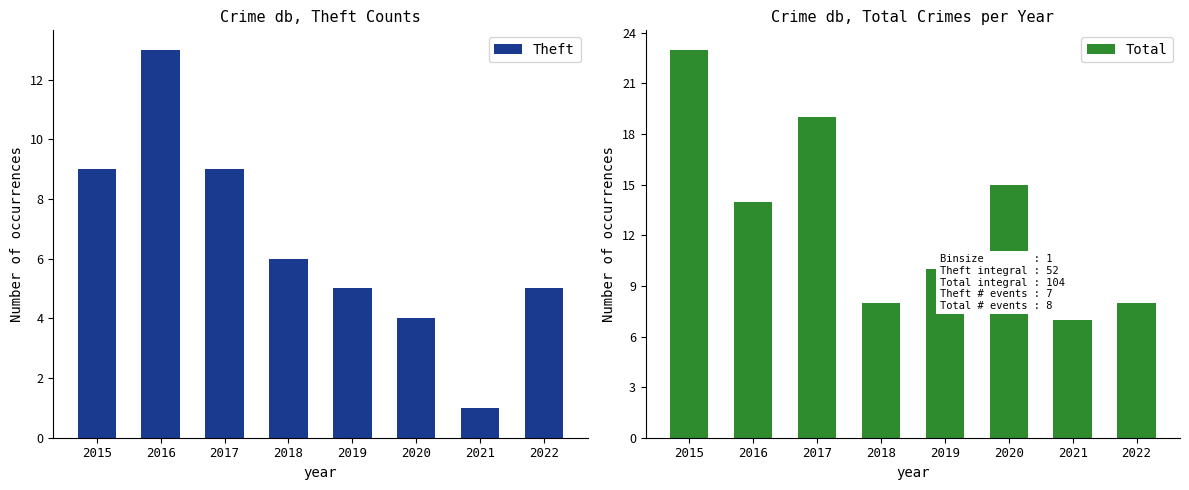

Which series has the widest spread of values?

Total